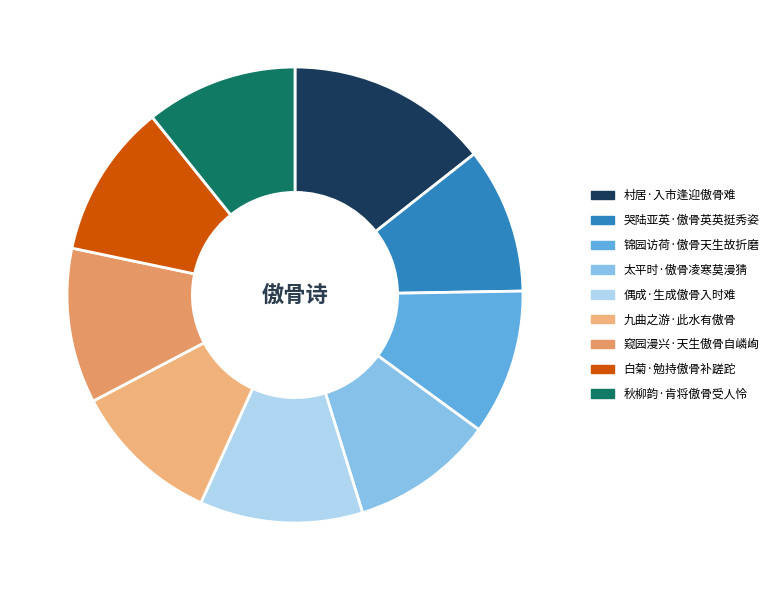

Between 九曲之游·此水有傲骨 and 窥园漫兴·天生傲骨自嶙峋, which is larger?

窥园漫兴·天生傲骨自嶙峋